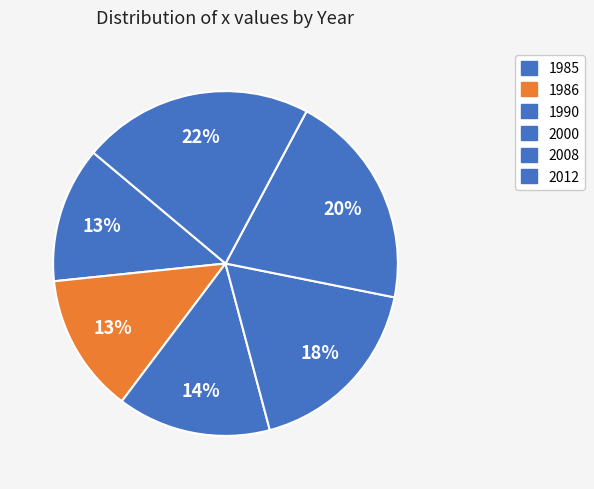

Which slice is the largest?

2012